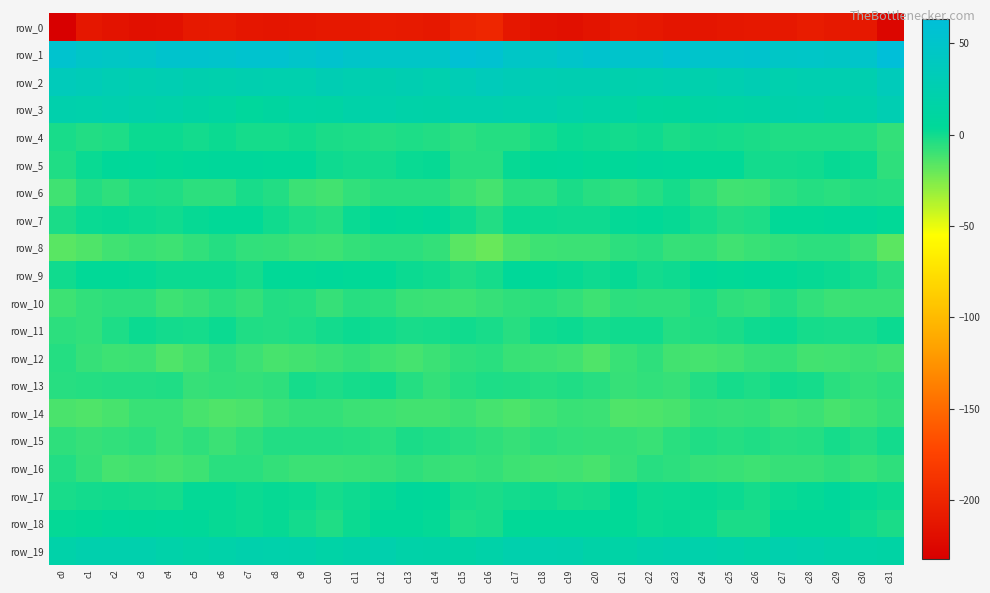

List the labels in order of row_13 value, largest first.

c27, c12, c9, c25, c28, c11, c16, c10, c26, c17, c4, c19, c24, c3, c2, c15, c13, c18, c1, c20, c0, c29, c31, c8, c22, c6, c14, c30, c7, c5, c23, c21